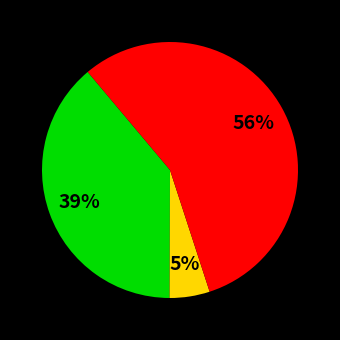

To the nearest percent, what is the difference between the largest and smallest slice percentages?

51%